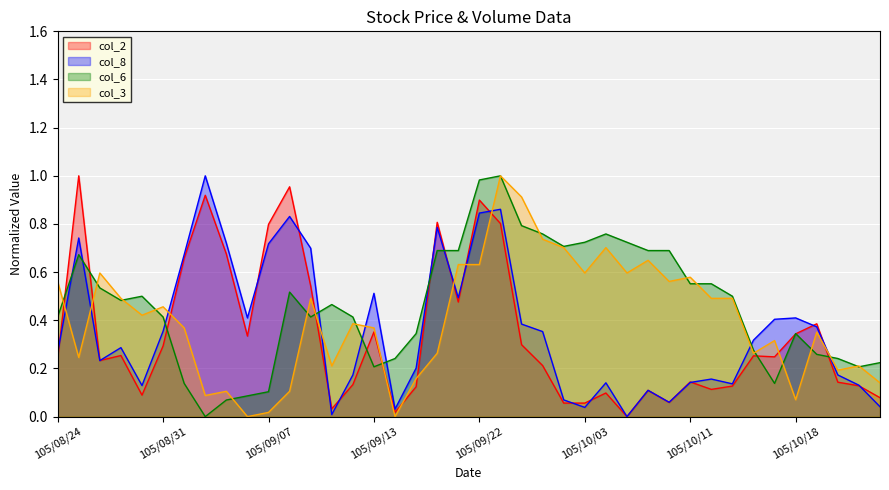

What is the maximum value for col_2?

1.0